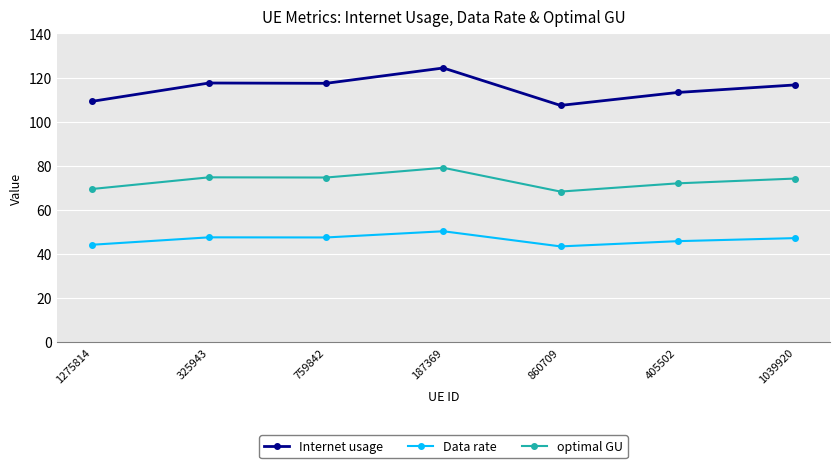

Which category has the highest value across all series?

187369